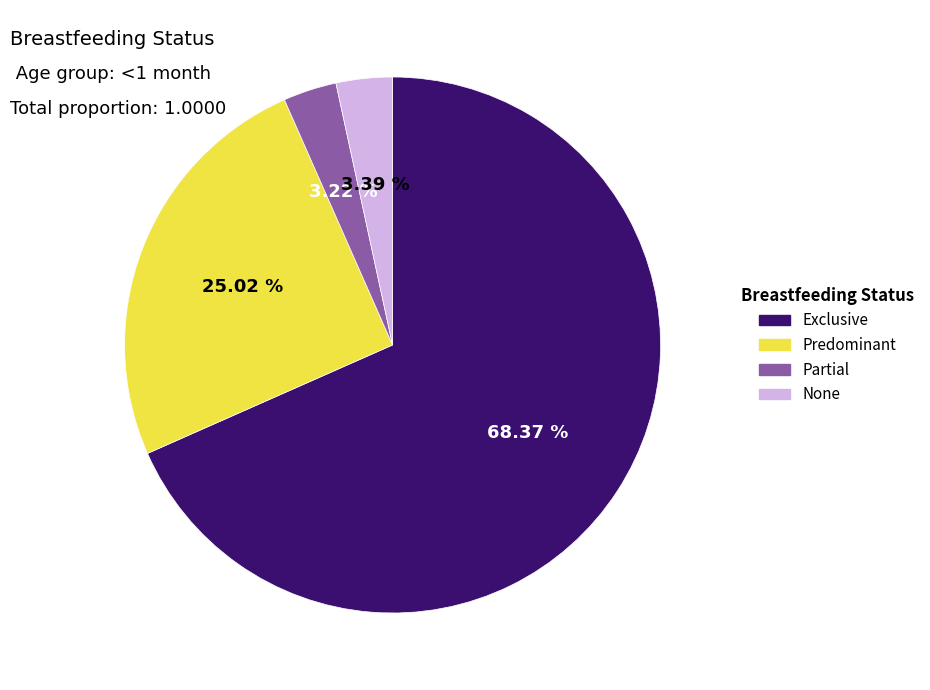

Count the number of slices in the pie.

4